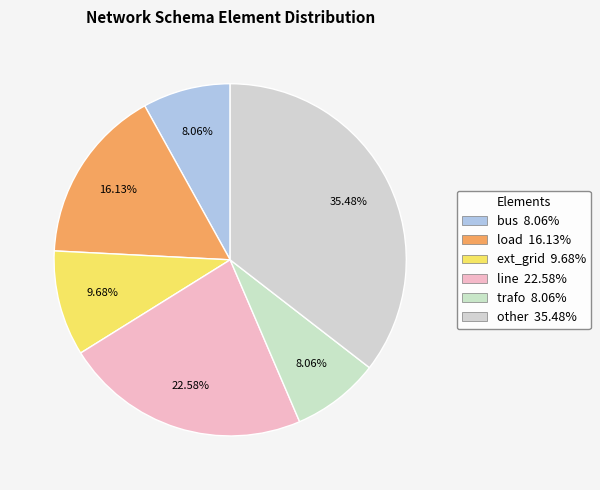

To the nearest percent, what is the combined percentage of other and line?

58%